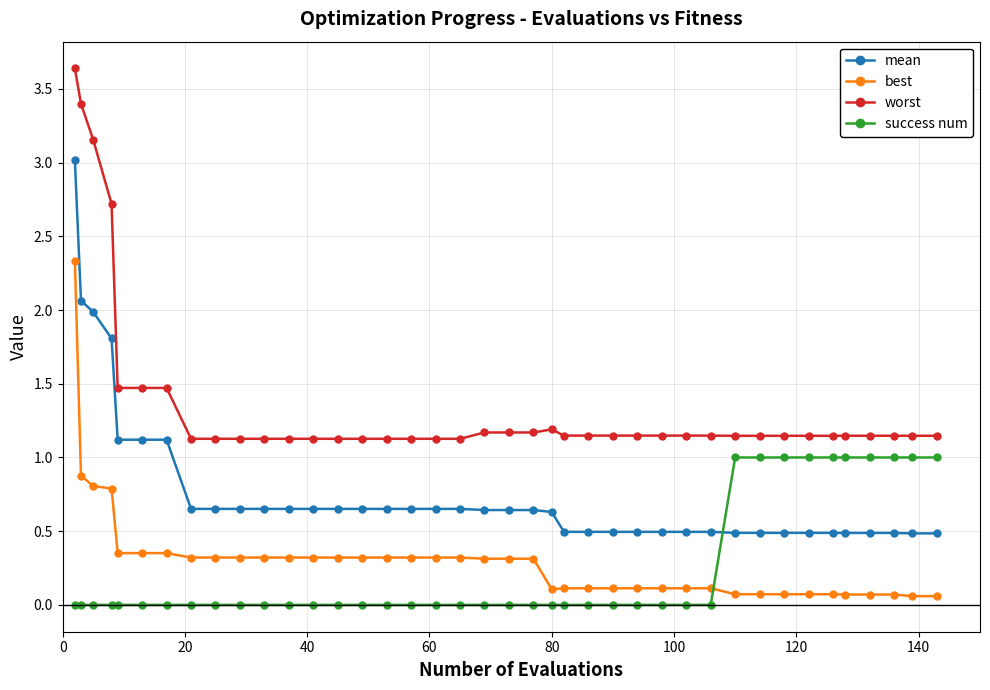

What is the sum of all mean values?

31.0